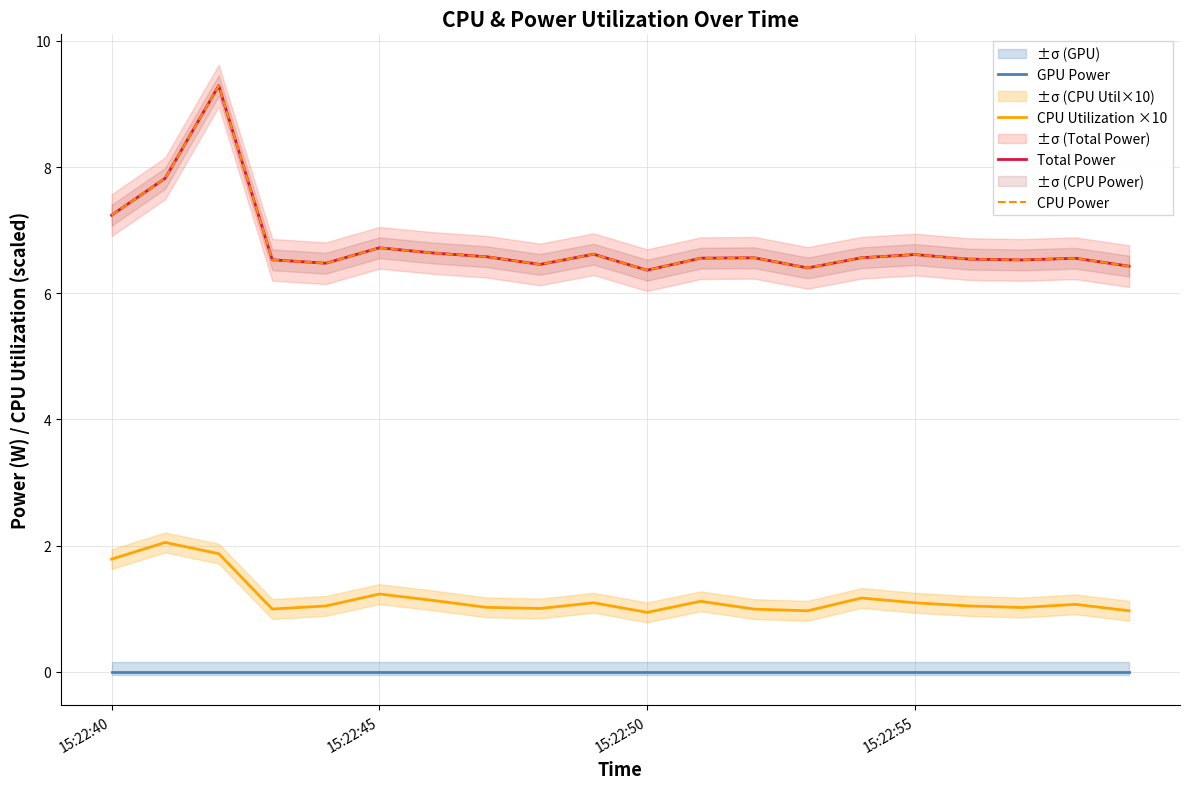

At how many categories does at least one series exceed 0?

20